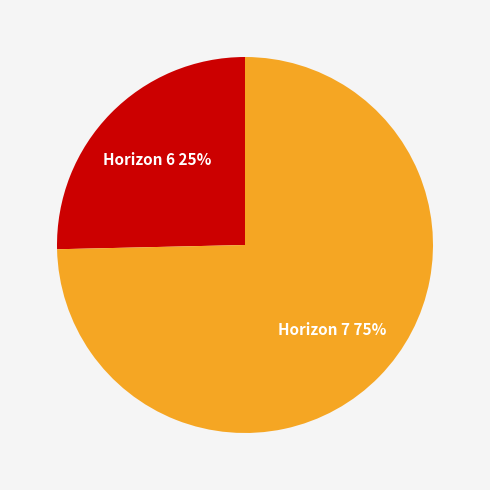

Count the number of slices in the pie.

2